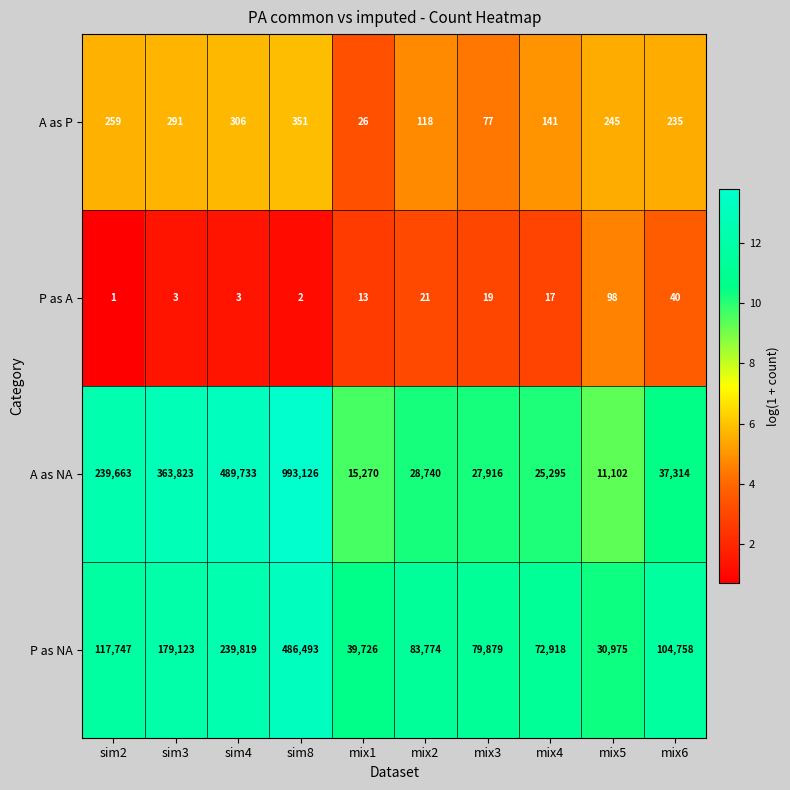

True or false: A as NA has a value of 147828 at sim2.

False